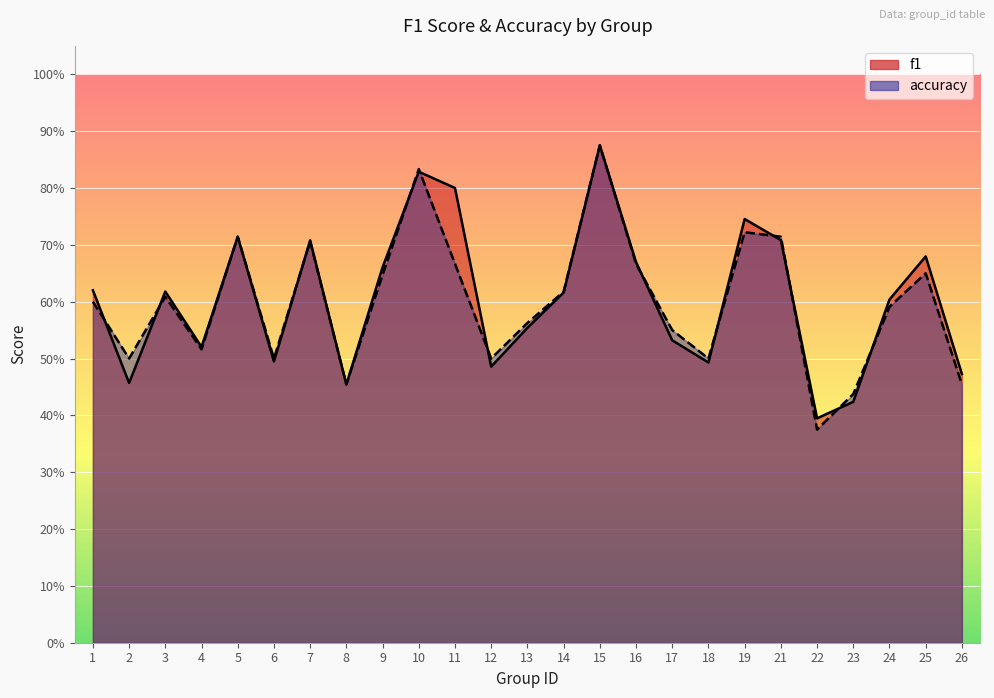

What are all the series names shown in the legend?

f1, accuracy